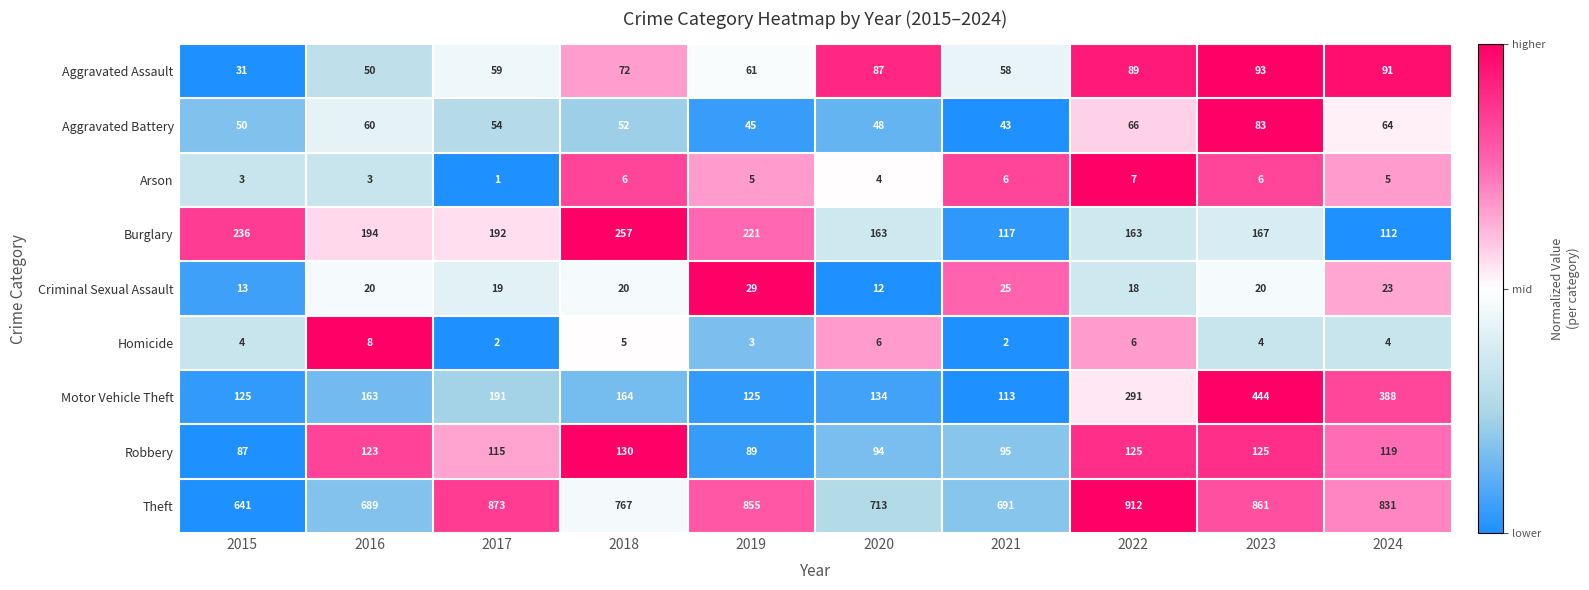

What is the sum of all Homicide values?

44